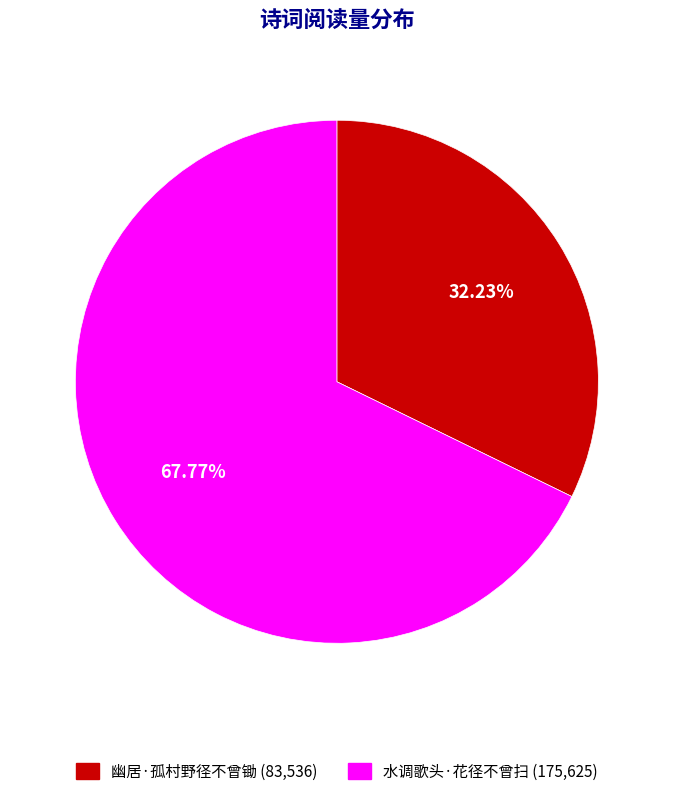

How much of the chart is everything except 水调歌头·花径不曾扫?

32.2%